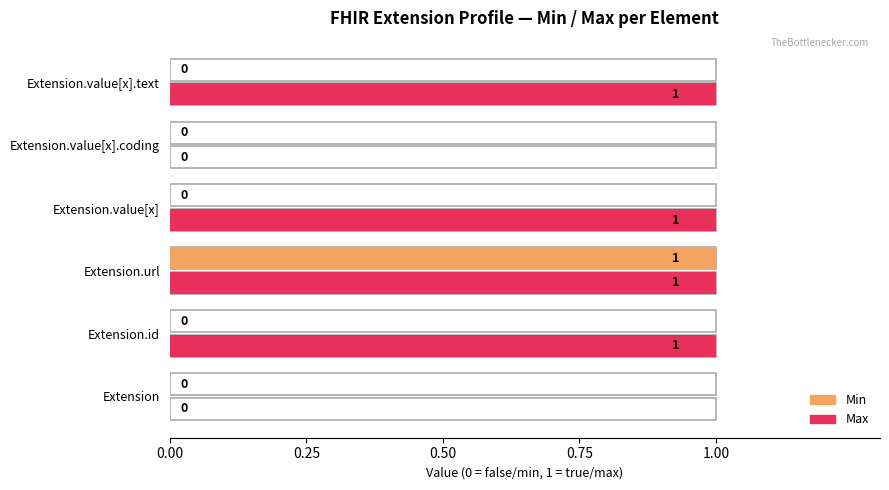

What is the value of the Min bar at the 3rd from the left?

1